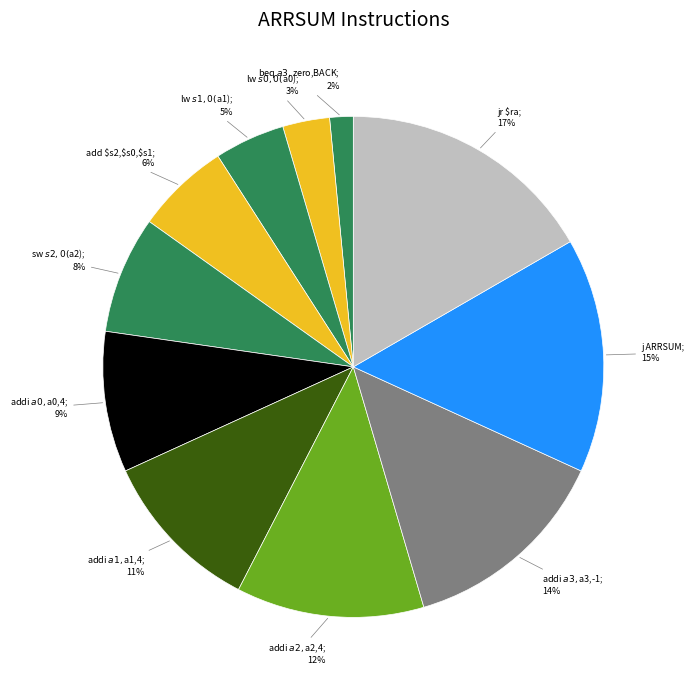

Count the number of slices in the pie.

11